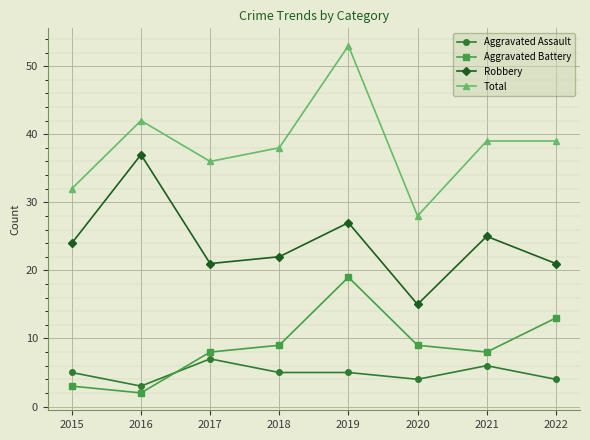

What is the smallest value displayed?

2